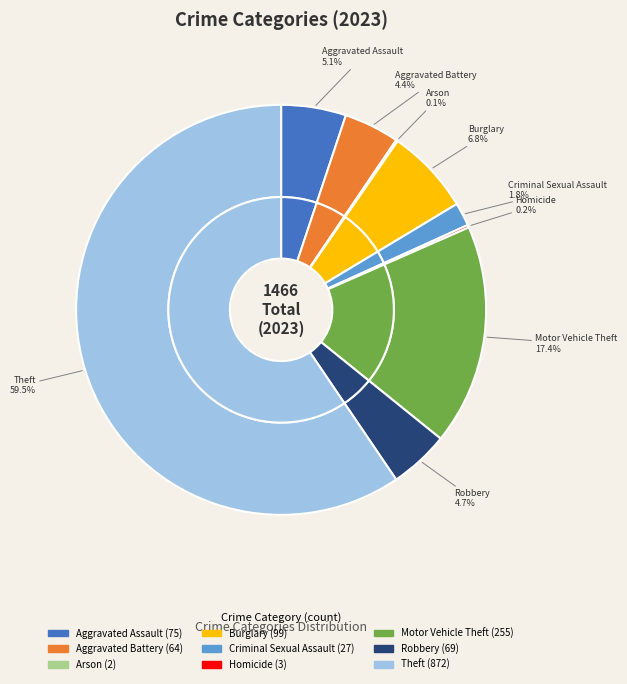

Approximately how many times larger is the value at Criminal Sexual Assault compared to Arson?

13.5